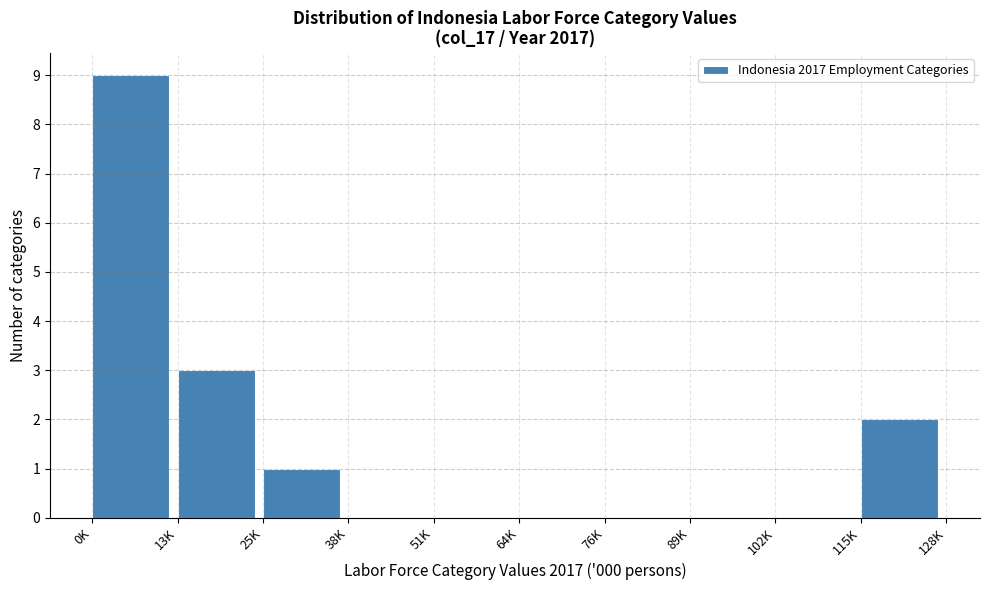

Reading right to left, extract all data points from this chart.

115K=2	102K=0	89K=0	76K=0	64K=0	51K=0	38K=0	25K=1	13K=3	0K=9